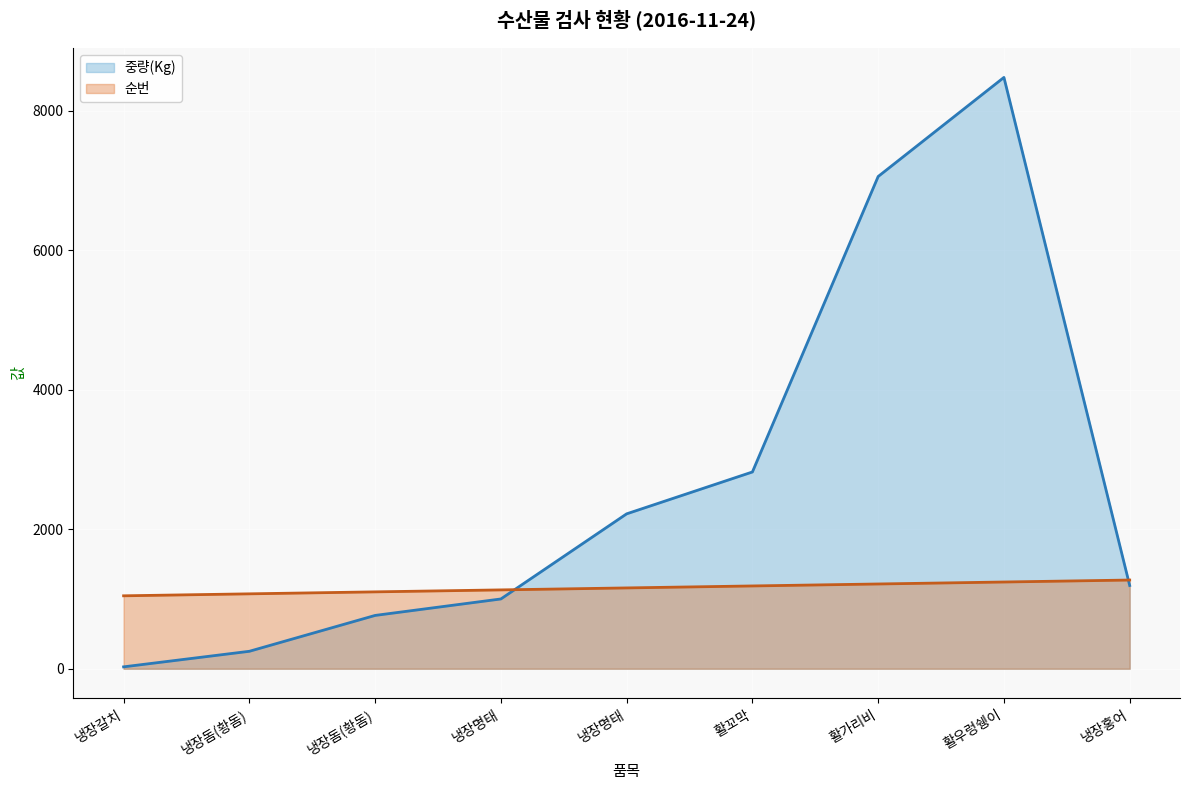

The 중량(Kg) line series shows 1193.0 at 냉장홍어. True or false?

True